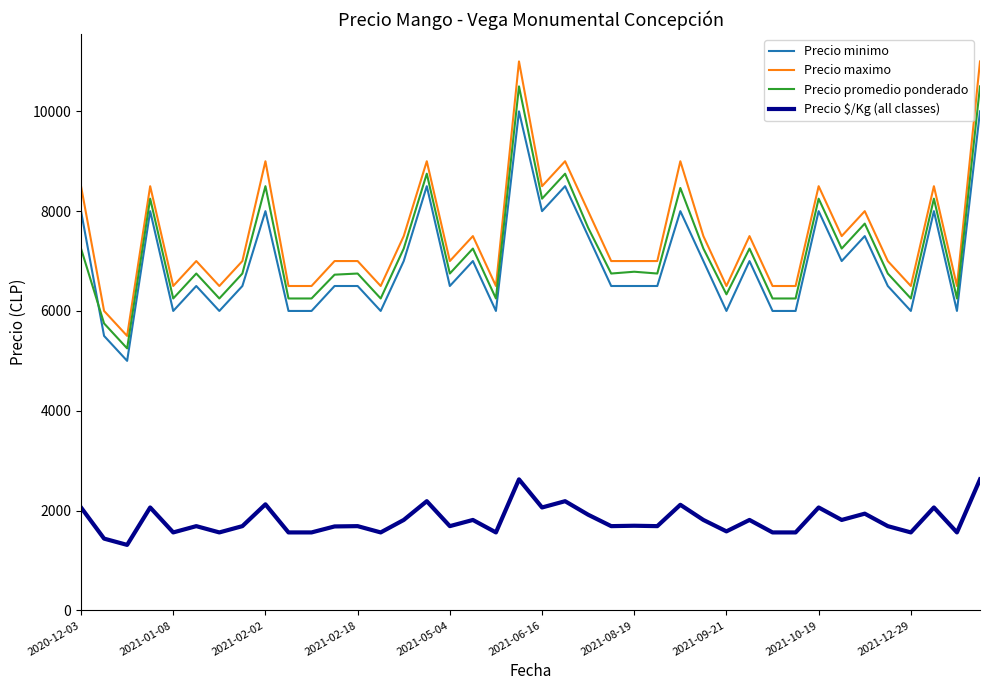

What is the minimum value for Precio promedio ponderado?

5250